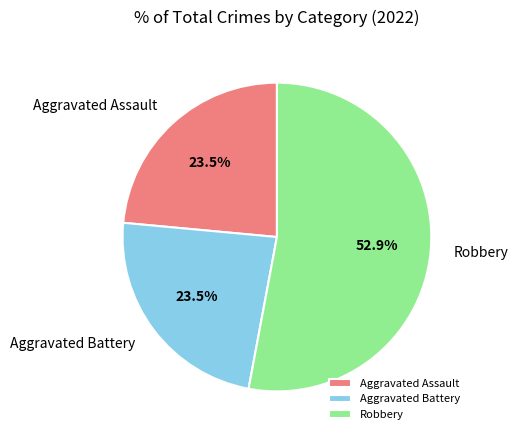

To the nearest percent, what portion does Robbery represent?

53%